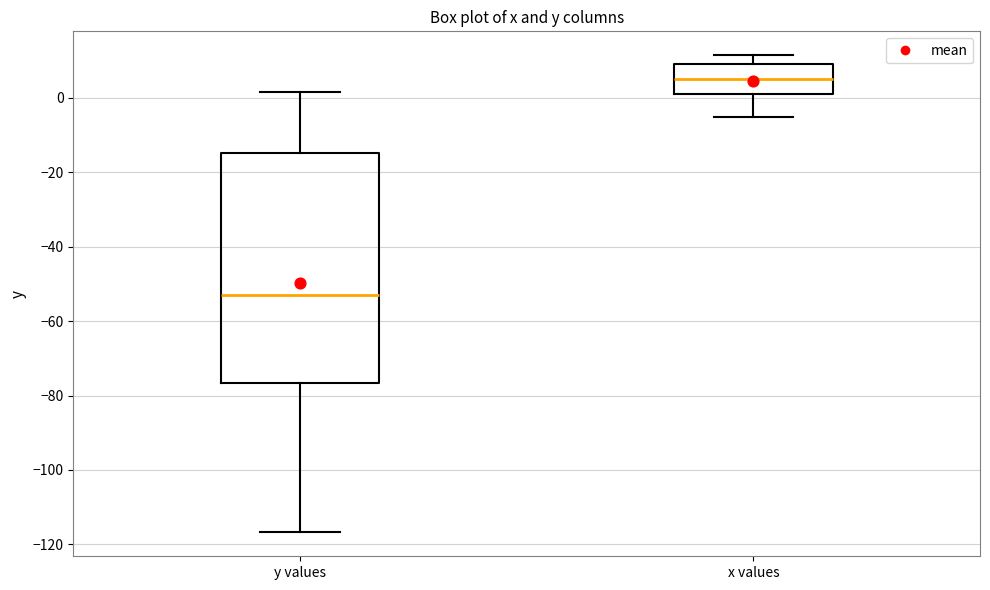

Reading left to right, transcribe this box plot: for each box, give where its median line is, the range the box spans, and where its two whiskers end, as read against the y-axis. The values are not printed on the chart, so give them approximately, as read against the axis.

y values: median -52, box -76 to -14, whiskers -116 to 2
x values: median 6, box 2 to 10, whiskers -6 to 12